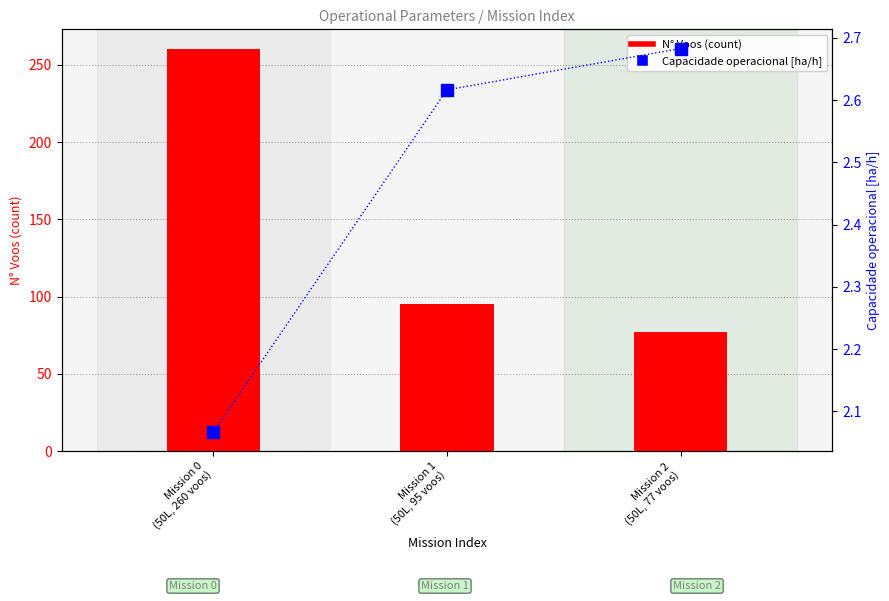

What is the label of the 1st bar from the right?

Mission 2
(50L, 77 voos)